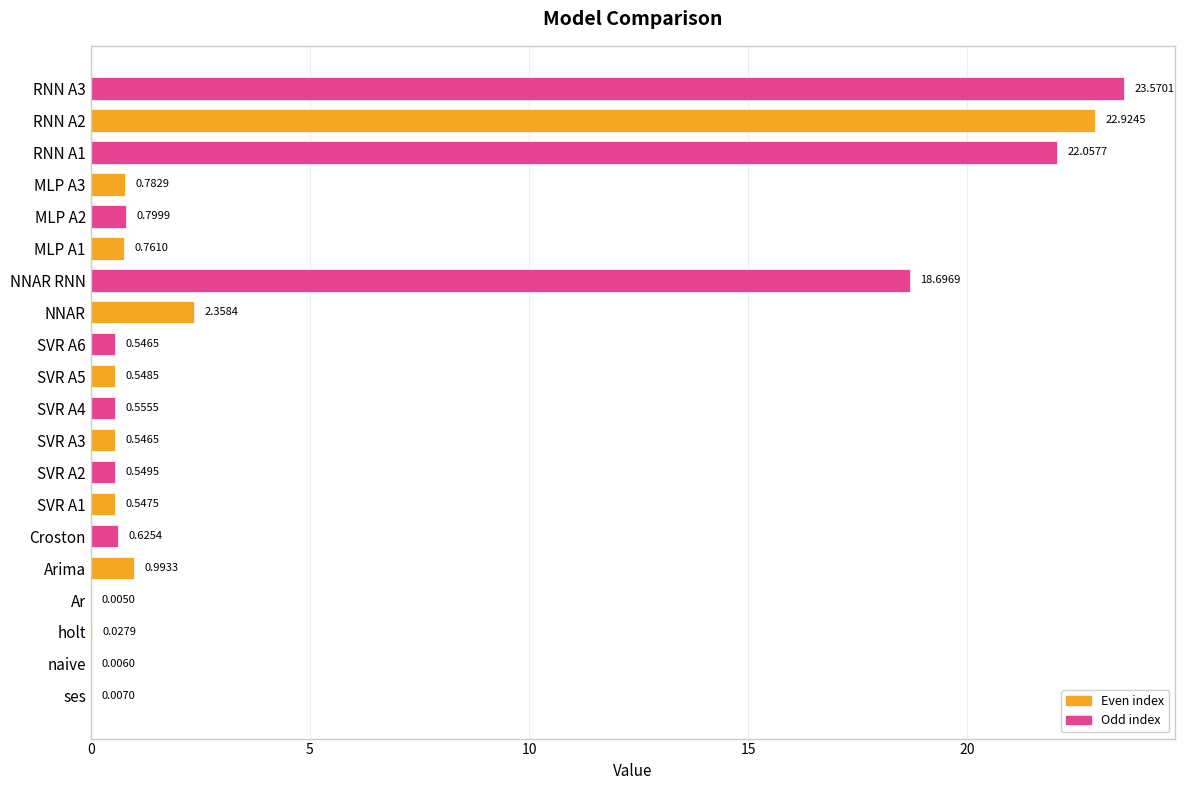

What is the sum of the values at NNAR RNN and SVR A5?

19.2